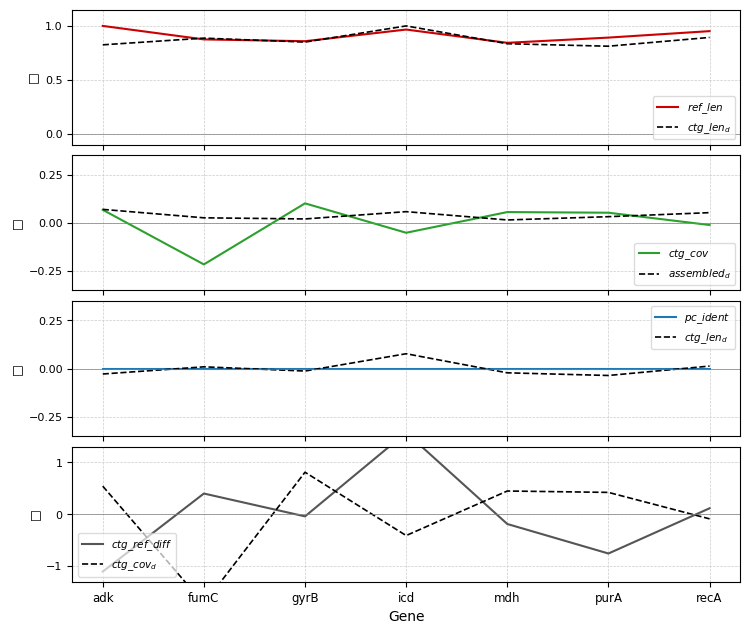

Does the chart have visible grid lines?

Yes